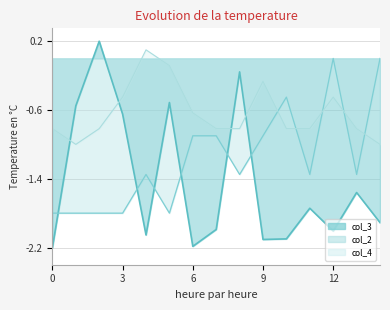

How many lines are shown in the chart?

3